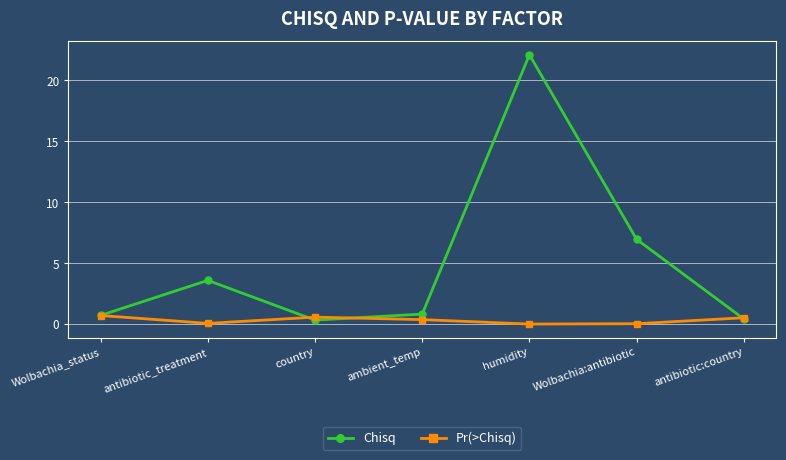

What are all the series names shown in the legend?

Chisq, Pr(>Chisq)